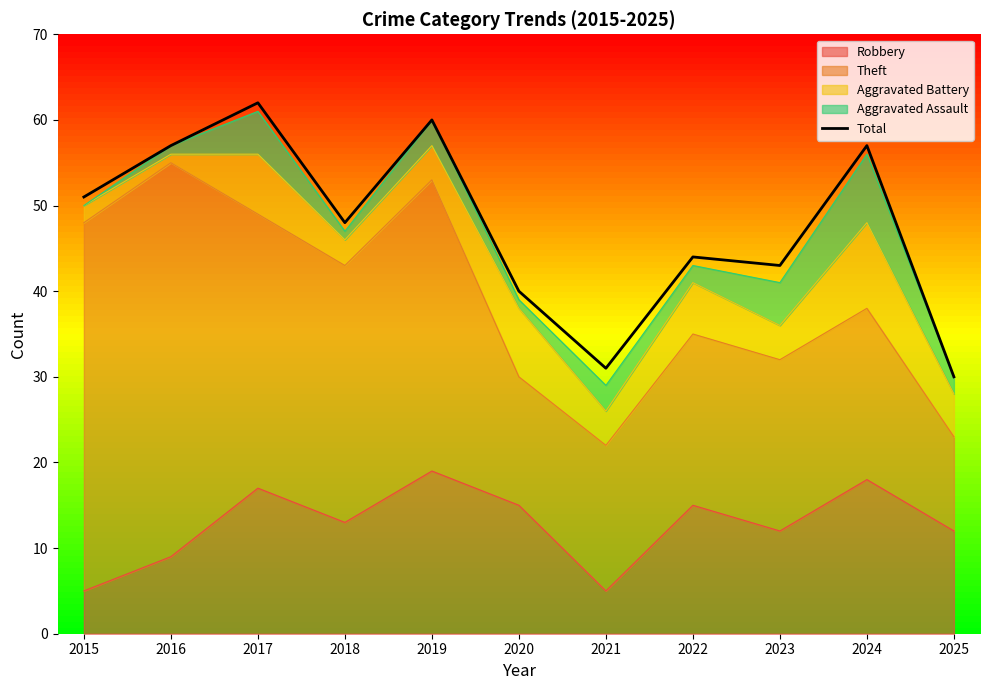

Approximately how many times larger is the value at 2016 compared to 2015?

1.1